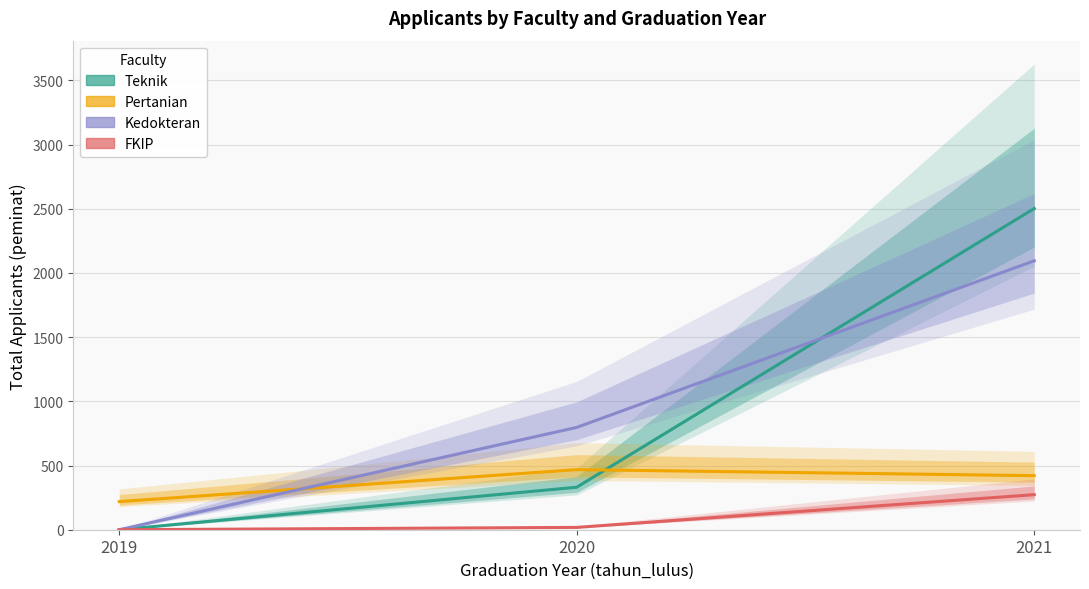

At how many categories does at least one series exceed 1204?

1